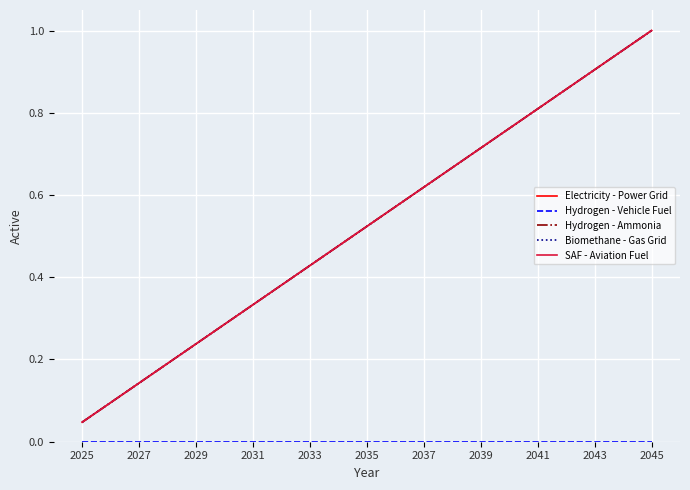

At which label is Hydrogen - Vehicle Fuel closest to 0?

2025